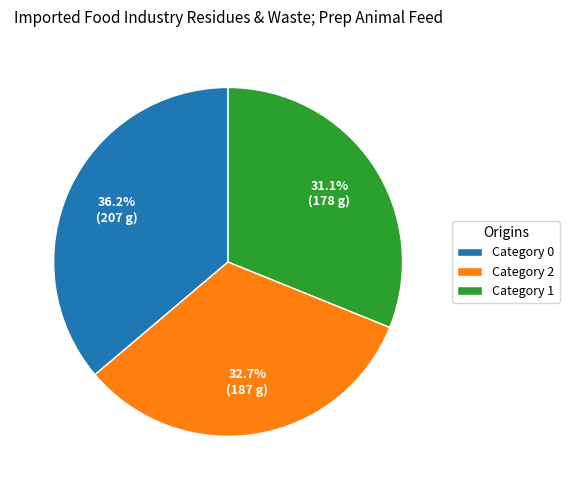

What is the smallest slice in the pie chart?

Category 1